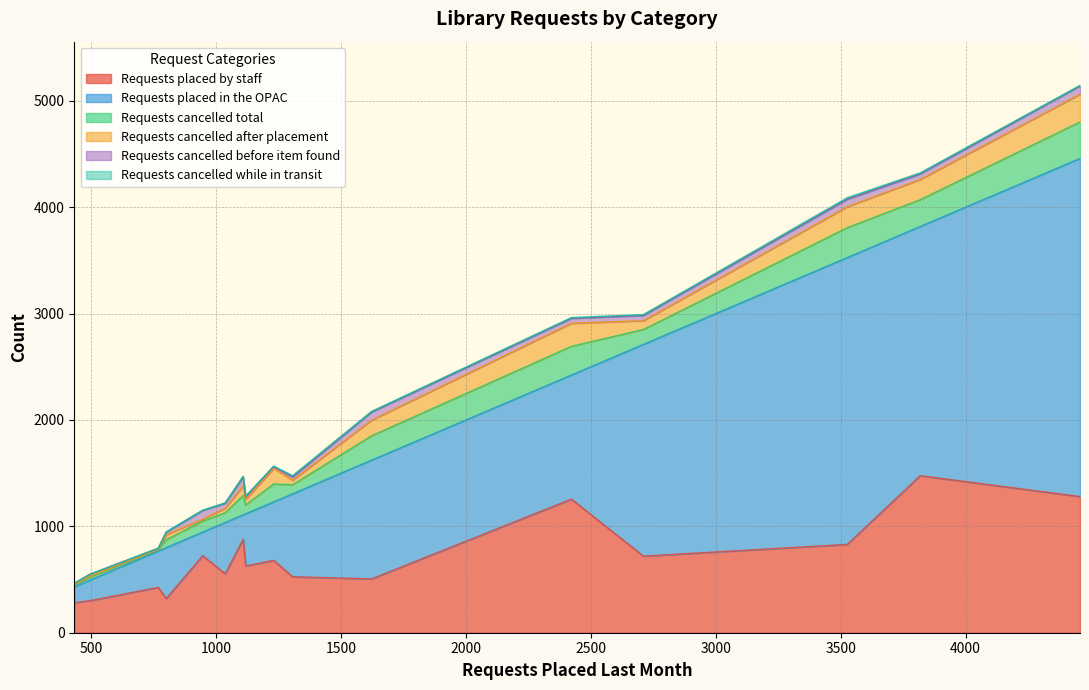

What is the lowest value of the Requests placed by staff series?

282